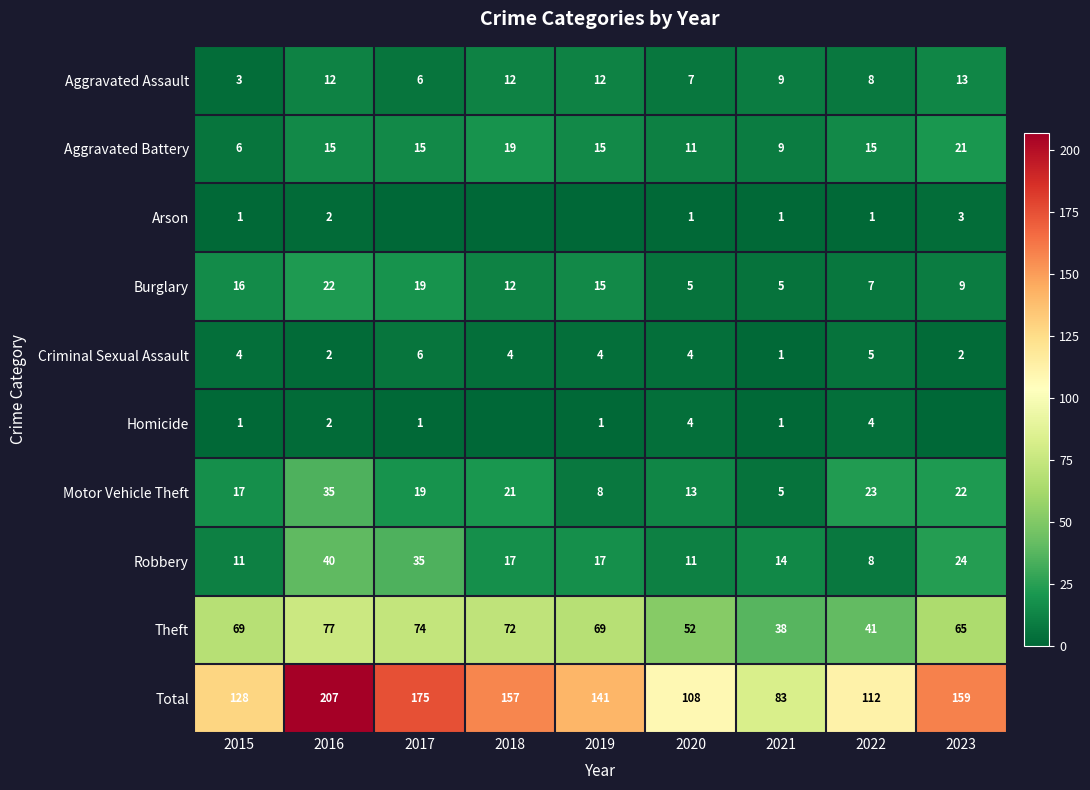

What is the highest value of the Robbery series?

40